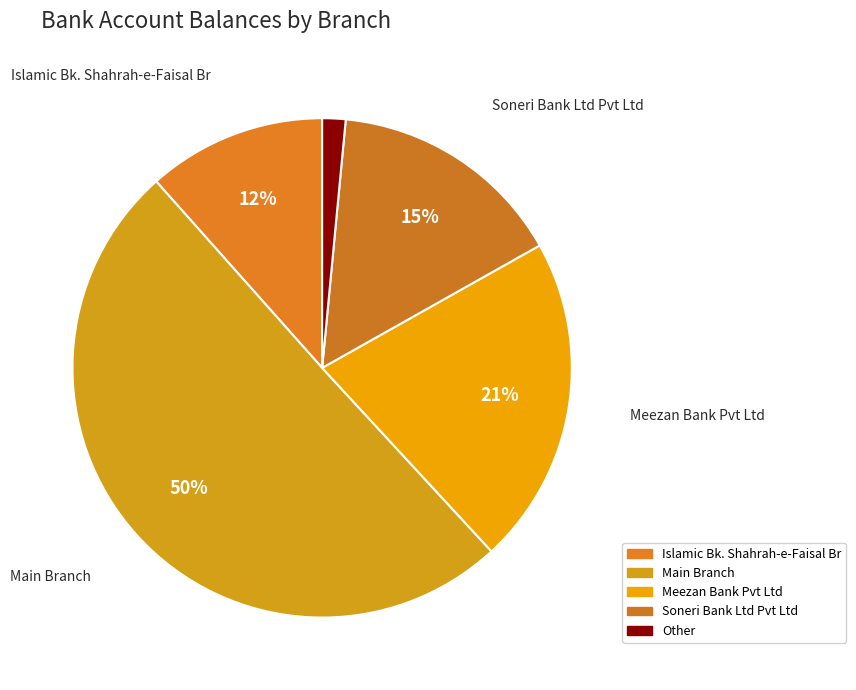

How many slices are in this pie chart?

5